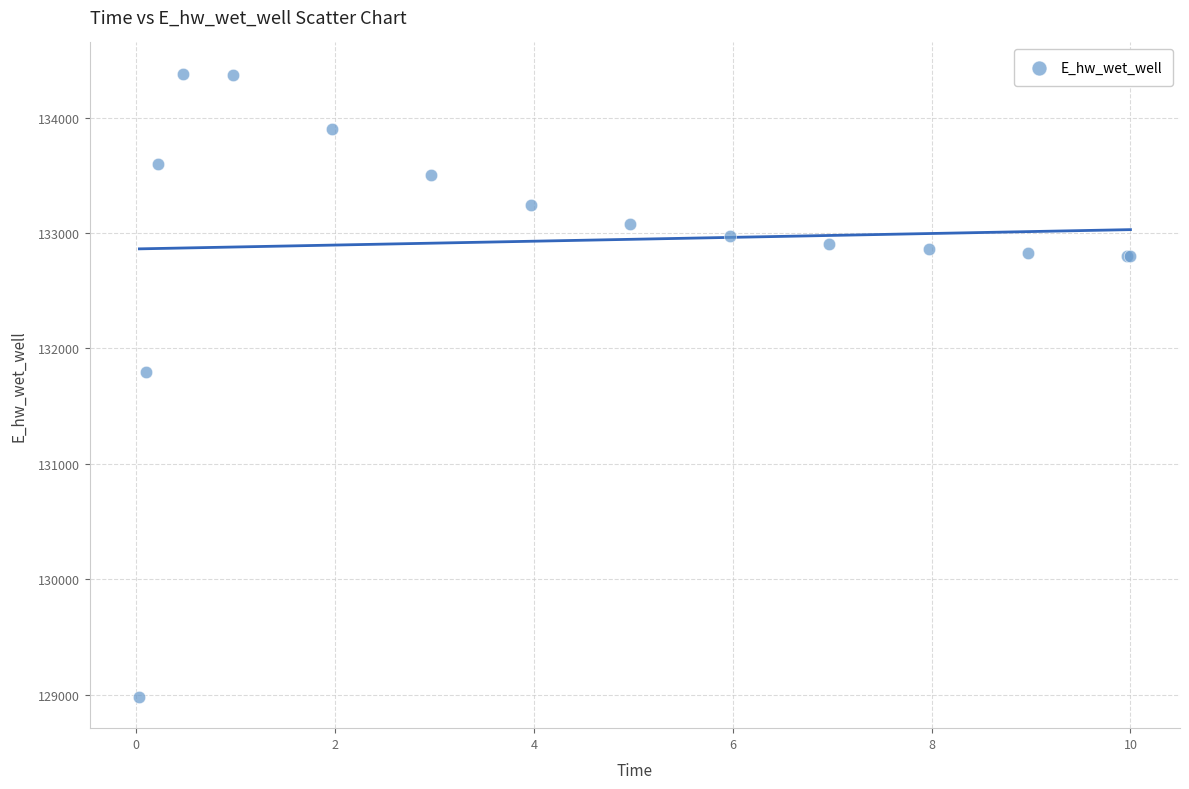

What Y value in the scatter plot is closest to 131680?

131797.6